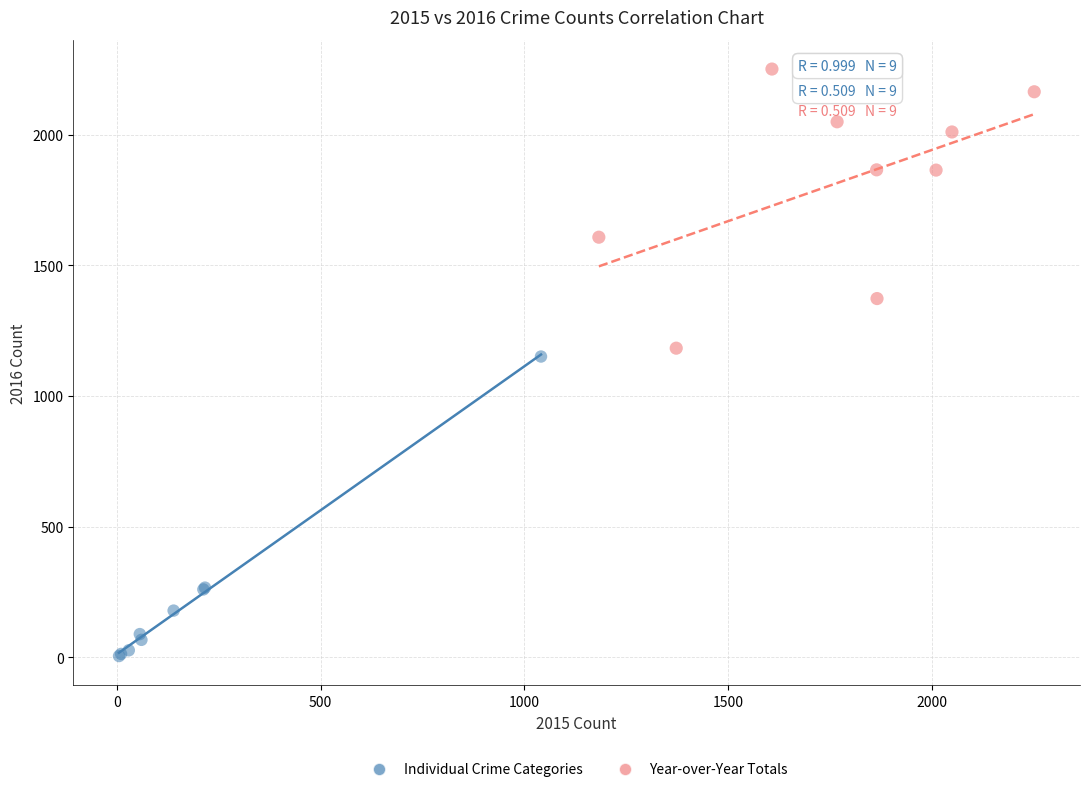

Which series contains the highest Y value?

Year-over-Year Totals